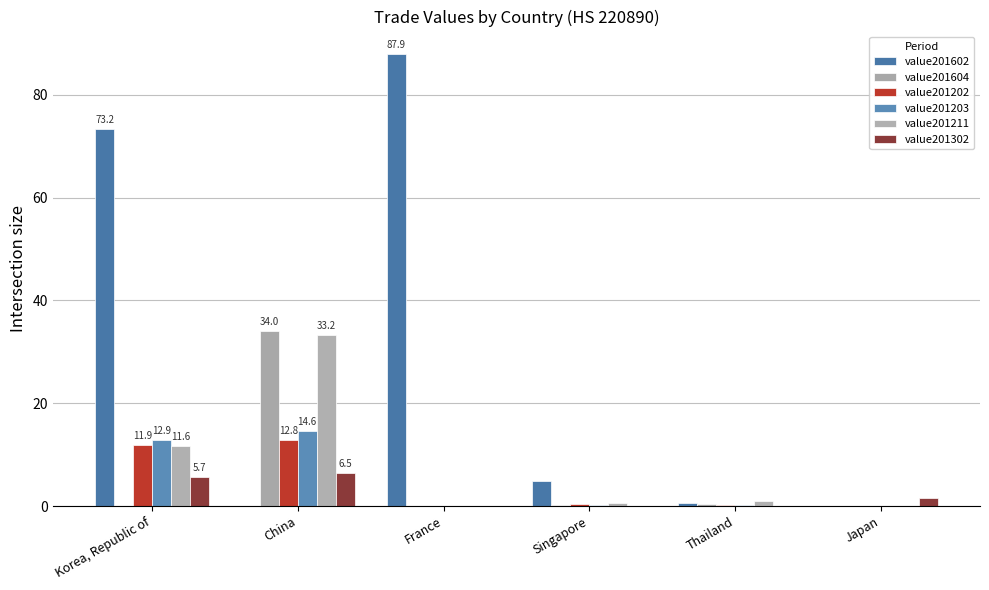

Where is value201202 nearest to the value 6?

Singapore